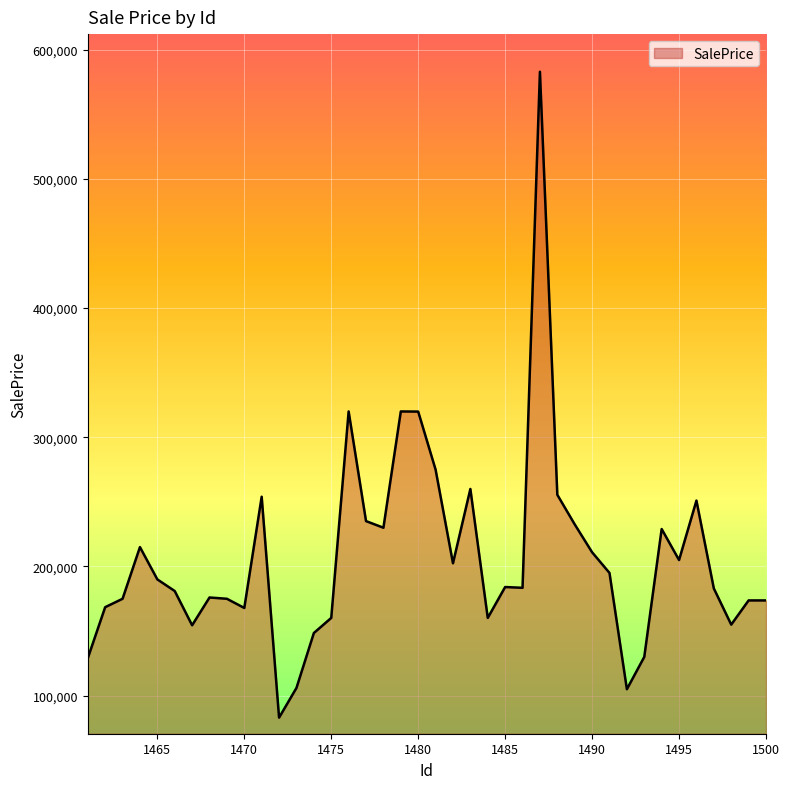

What is the average value?

206411